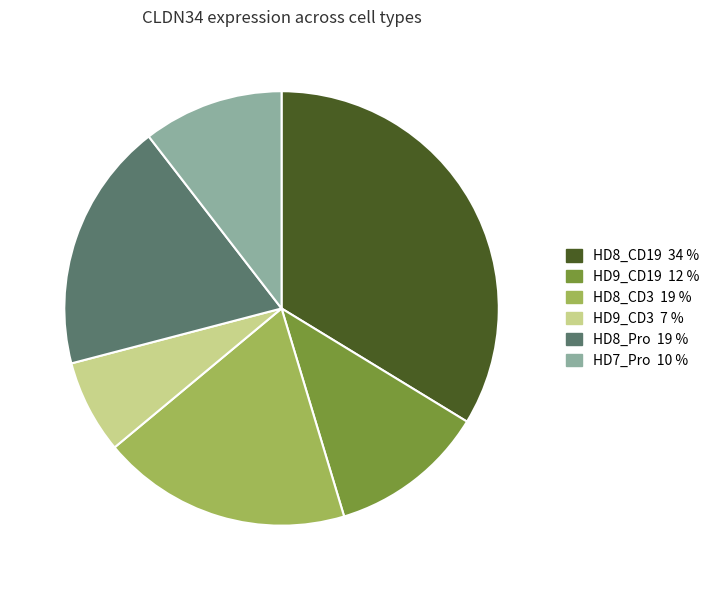

Is there a majority slice in this chart?

No